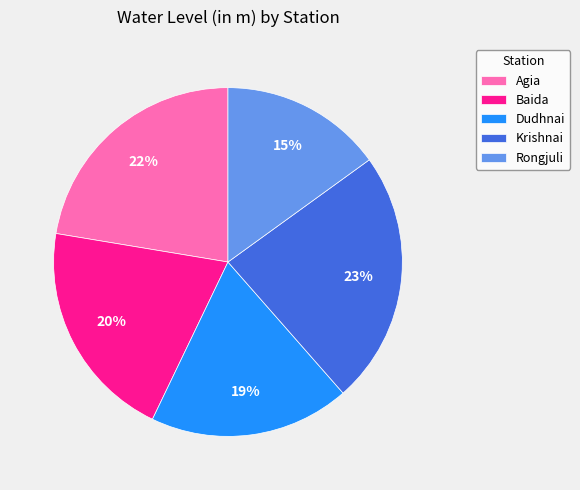

Between Rongjuli and Dudhnai, which is larger?

Dudhnai